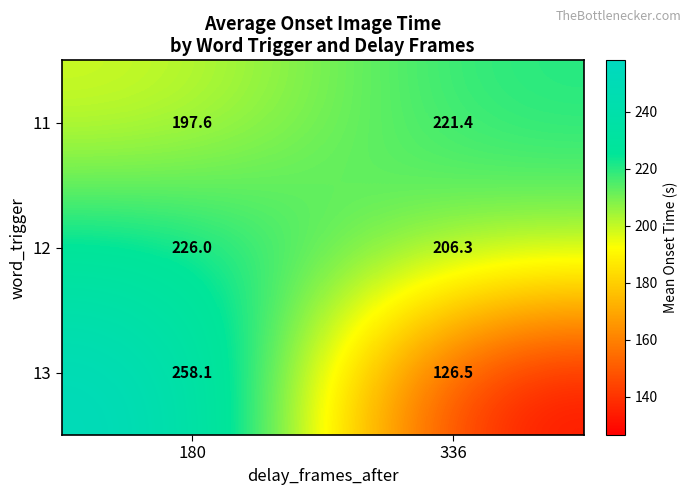

List the series in order of their peak value, lowest first.

11, 12, 13